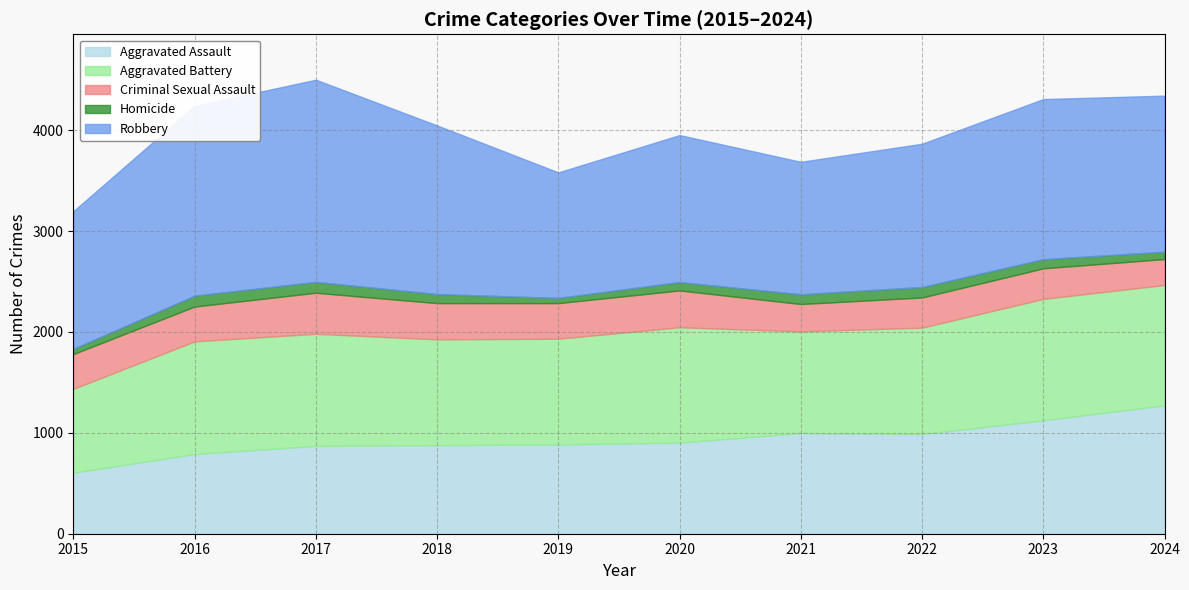

Between 2020 and 2015, which is larger?

2020